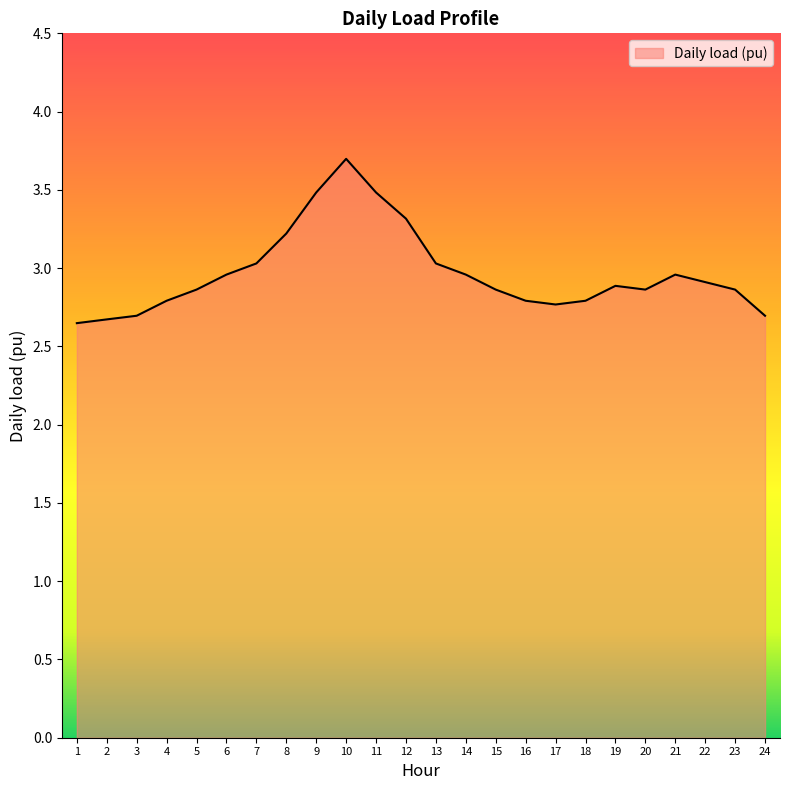

What is the greatest value displayed?

3.7